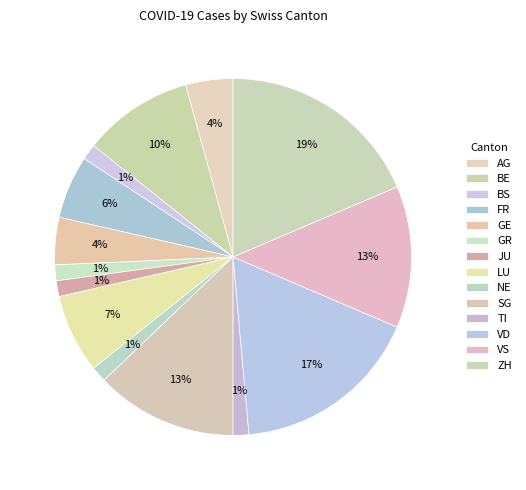

To the nearest percent, what is the difference between the SG and BE slice percentages?

3%